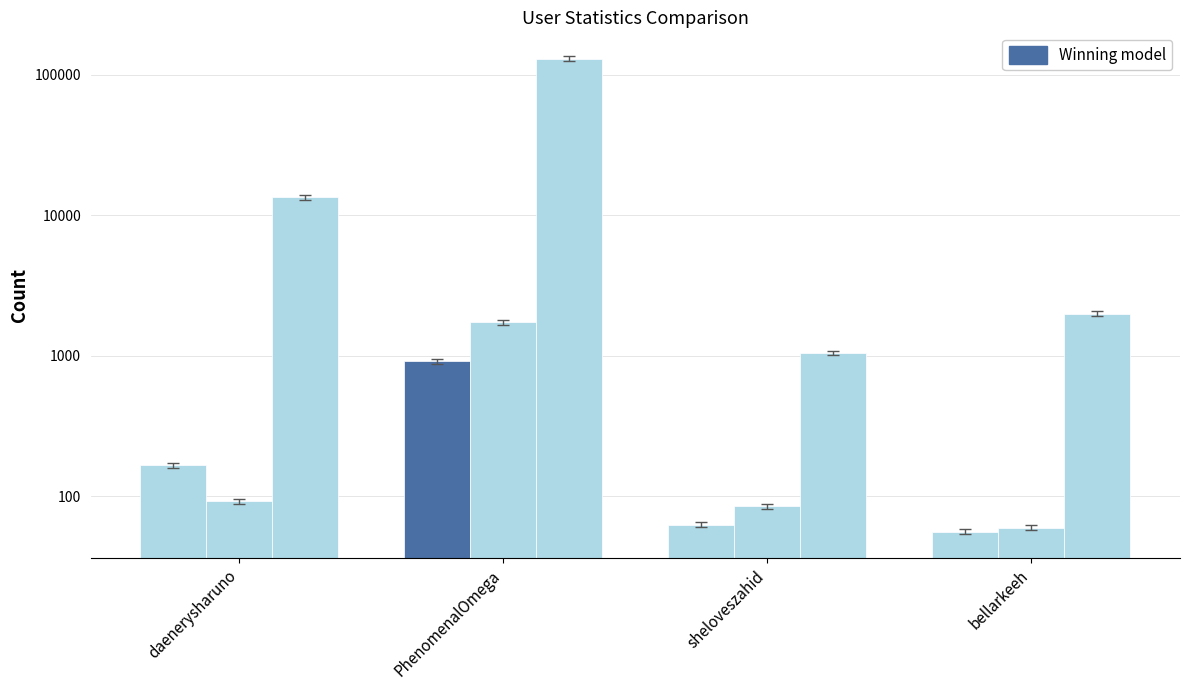

Which category has the lowest value in the friends_count series?

bellarkeeh